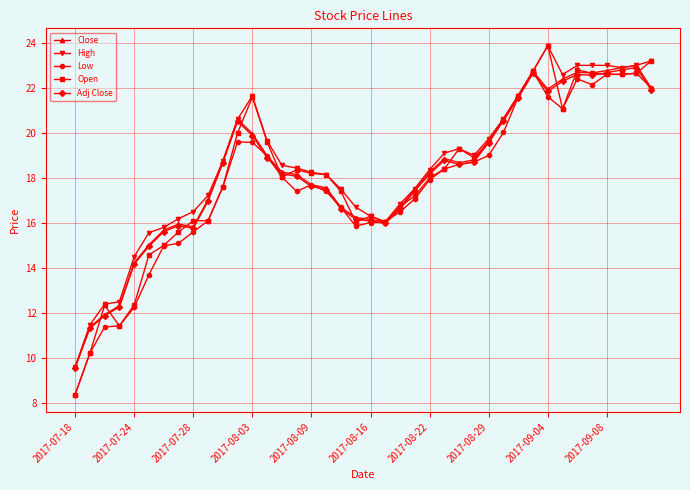

Does the chart have visible grid lines?

Yes